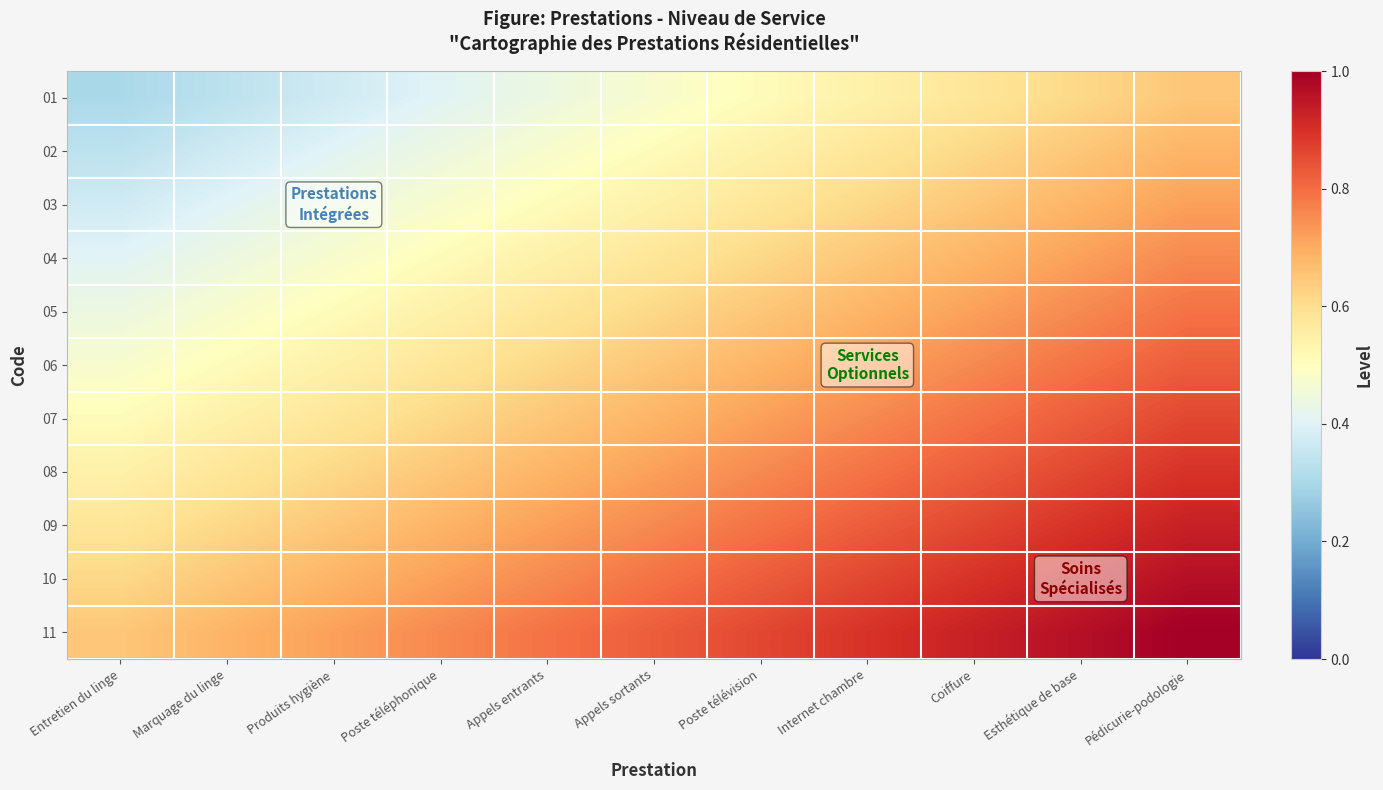

Which series changed the most between Appels sortants and Esthétique de base?

03